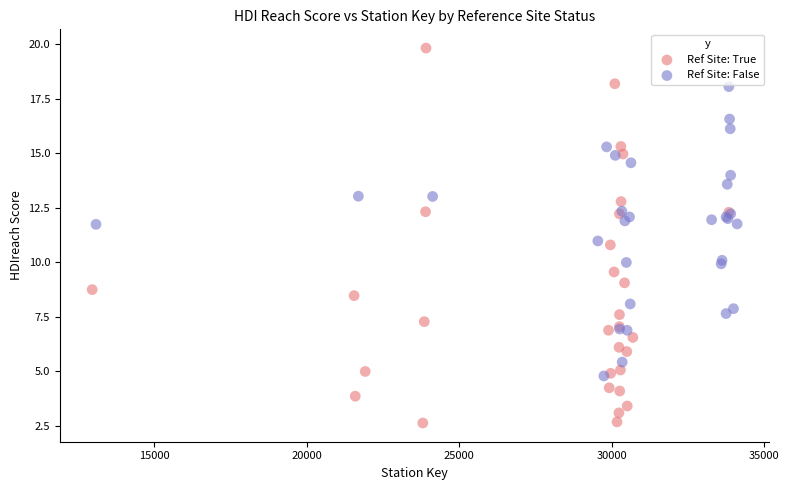

Which series has the largest Y range (max minus min)?

Ref Site: True